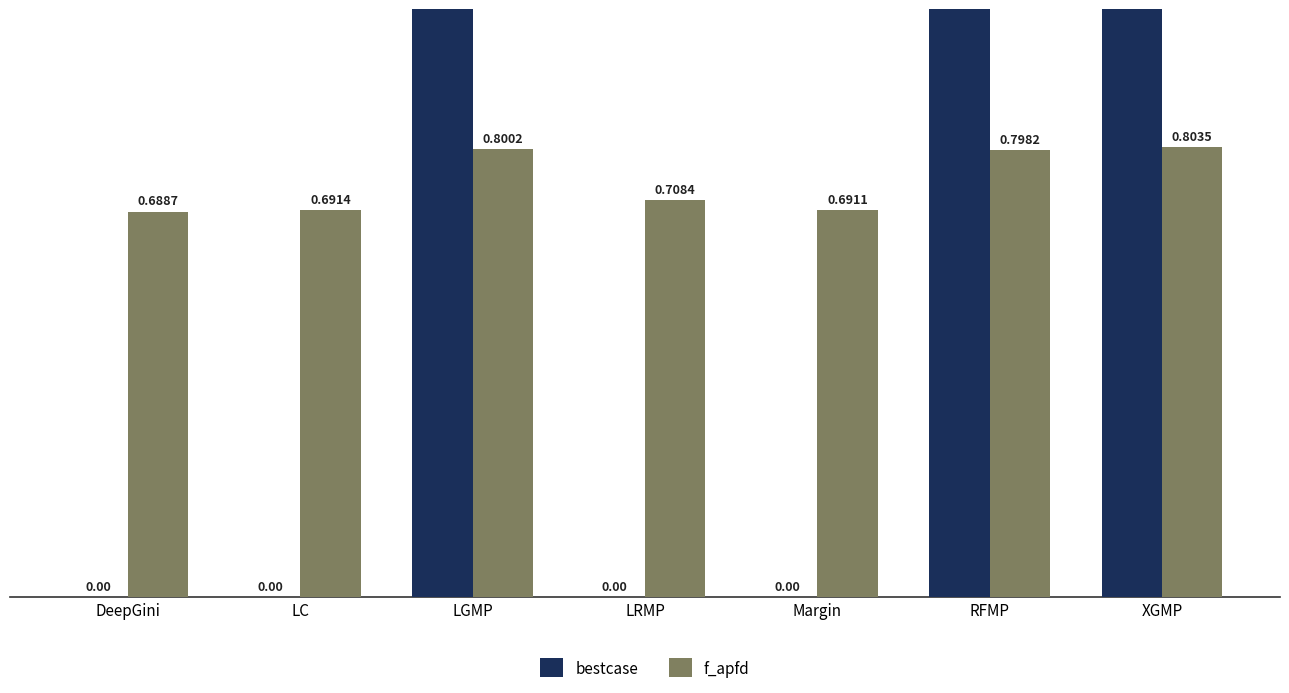

What is the sum of all f_apfd values?

5.2